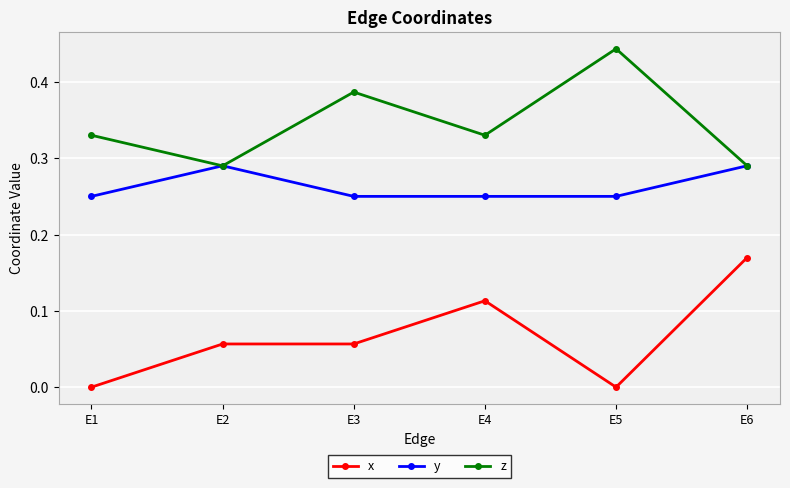

True or false: x and y intersect in this chart.

False